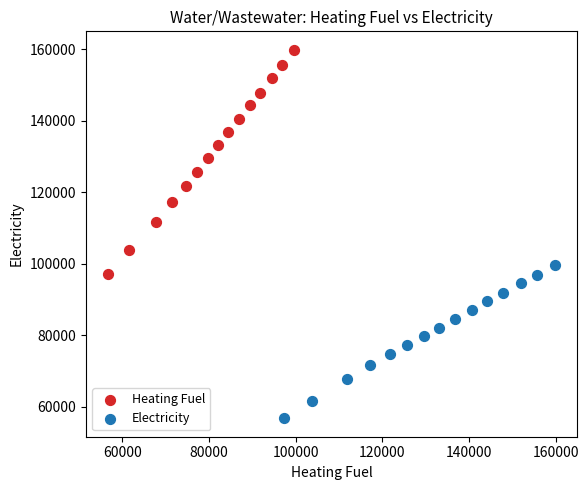

Which series reaches the minimum Y coordinate?

Electricity